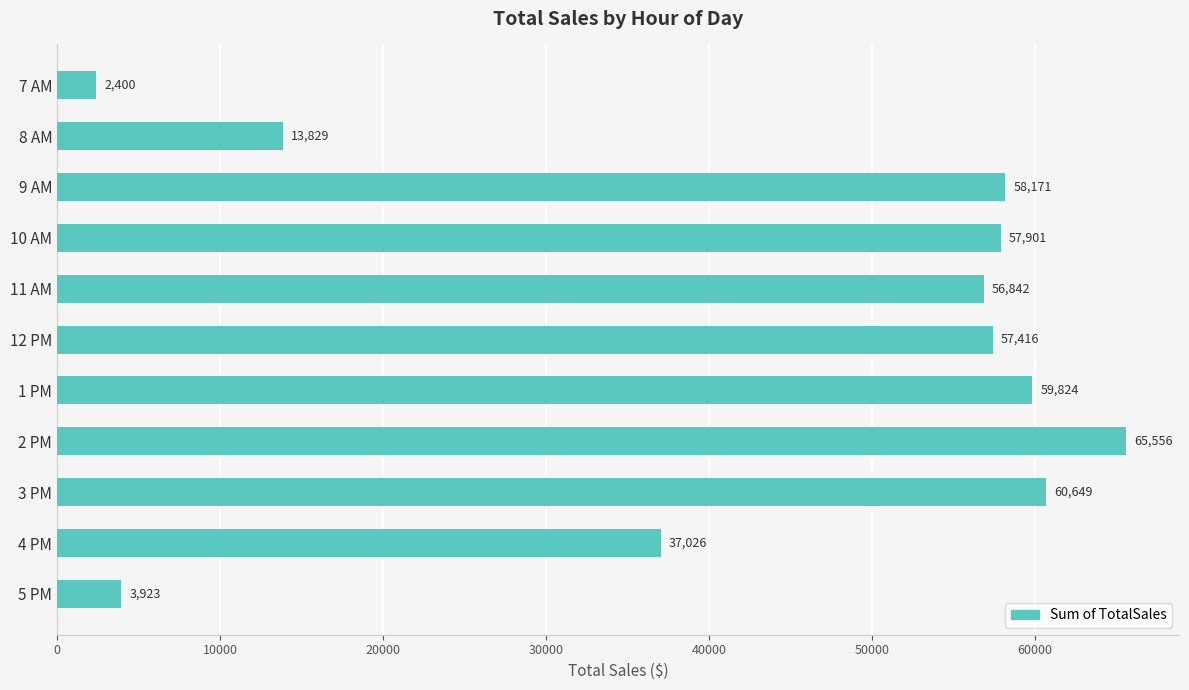

How many series are shown in this chart?

1